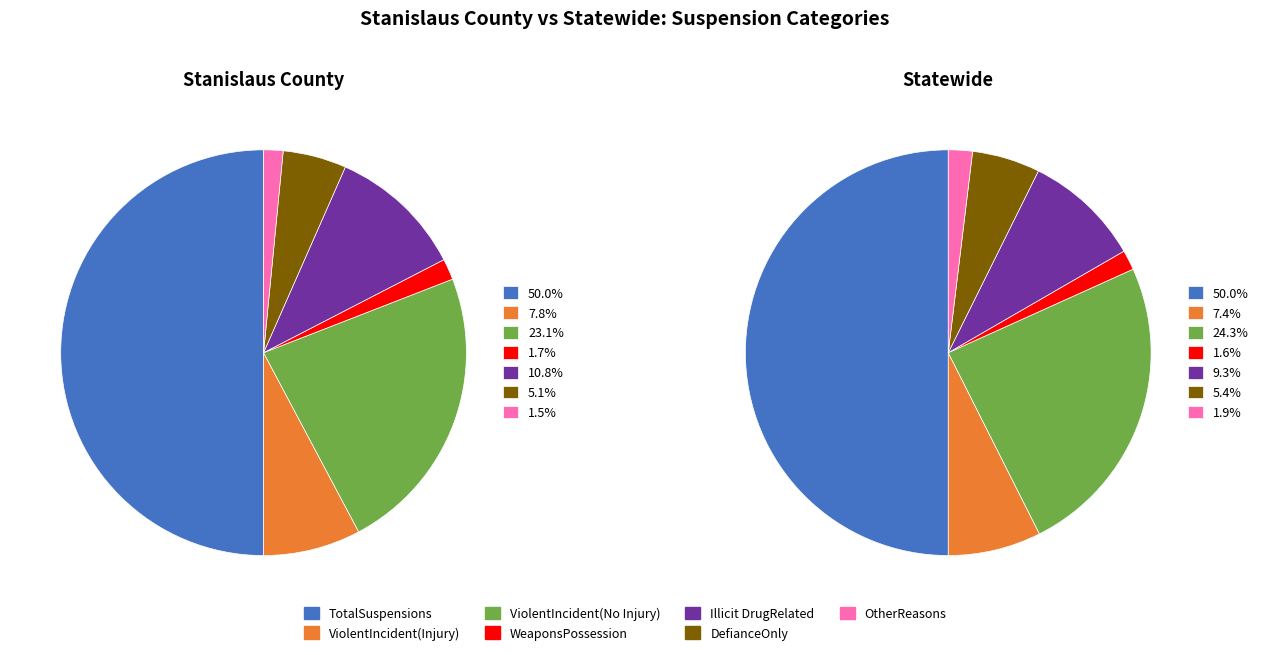

What percentage is the ViolentIncident(Injury) slice, to the nearest percent?

7%